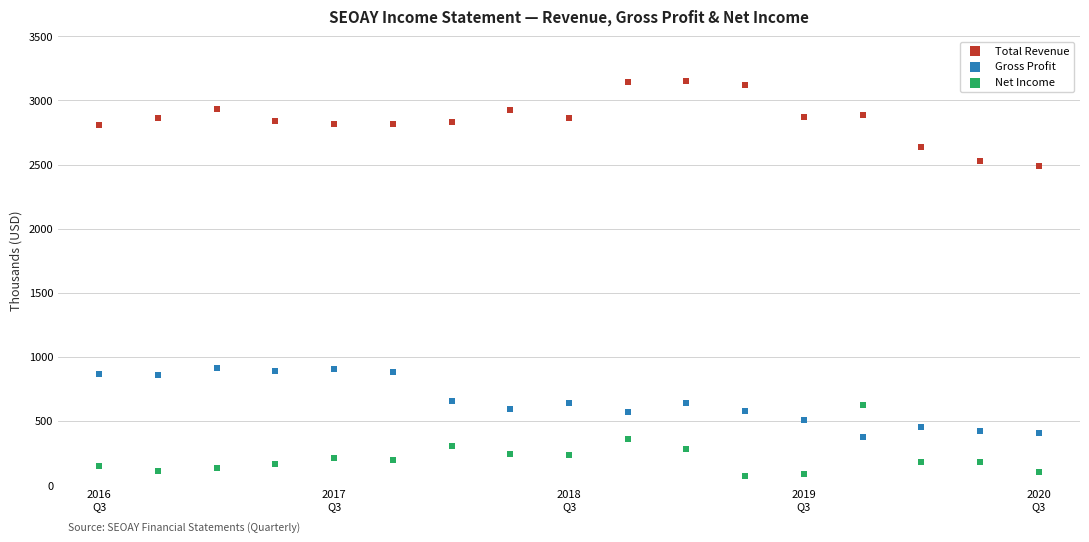

Which series contains the lowest Y value?

Net Income